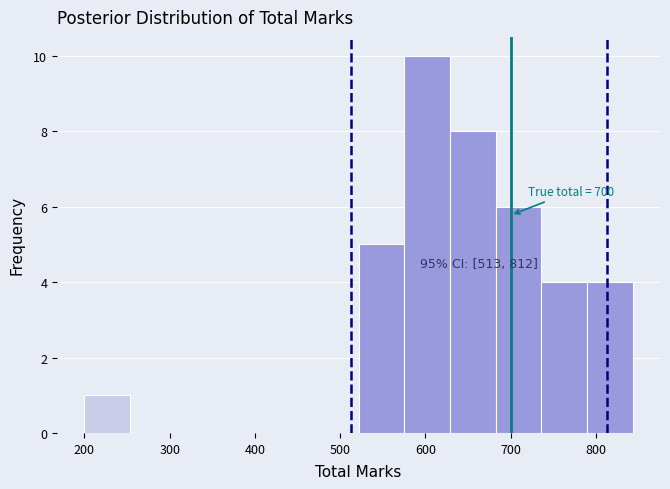

Which range on the x-axis has the tallest bar?

580 to 630